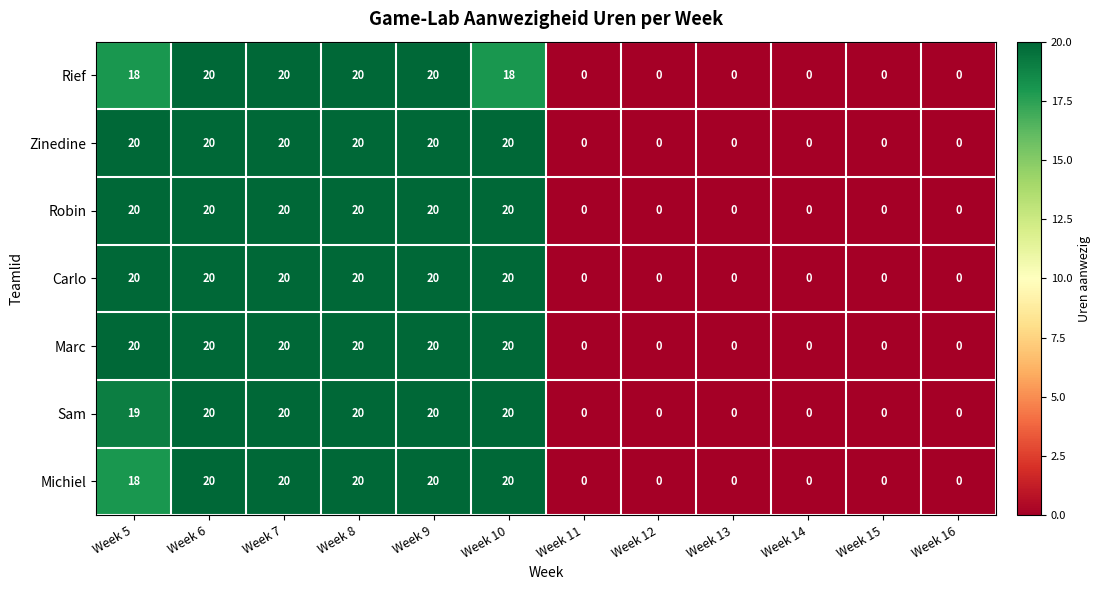

What is the average value of the Michiel series?

10